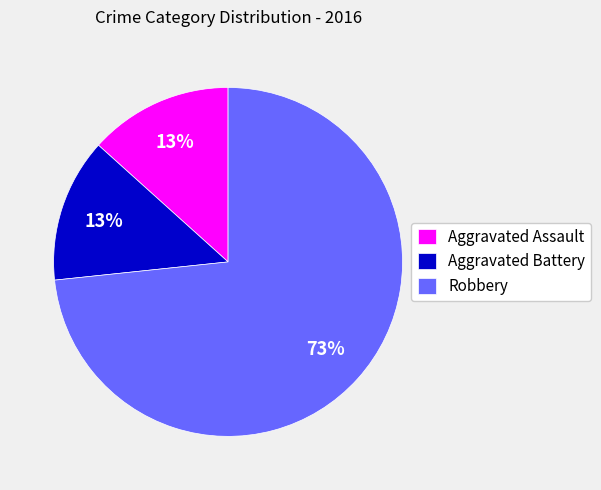

To the nearest percent, what percentage of the pie is Aggravated Assault?

13%